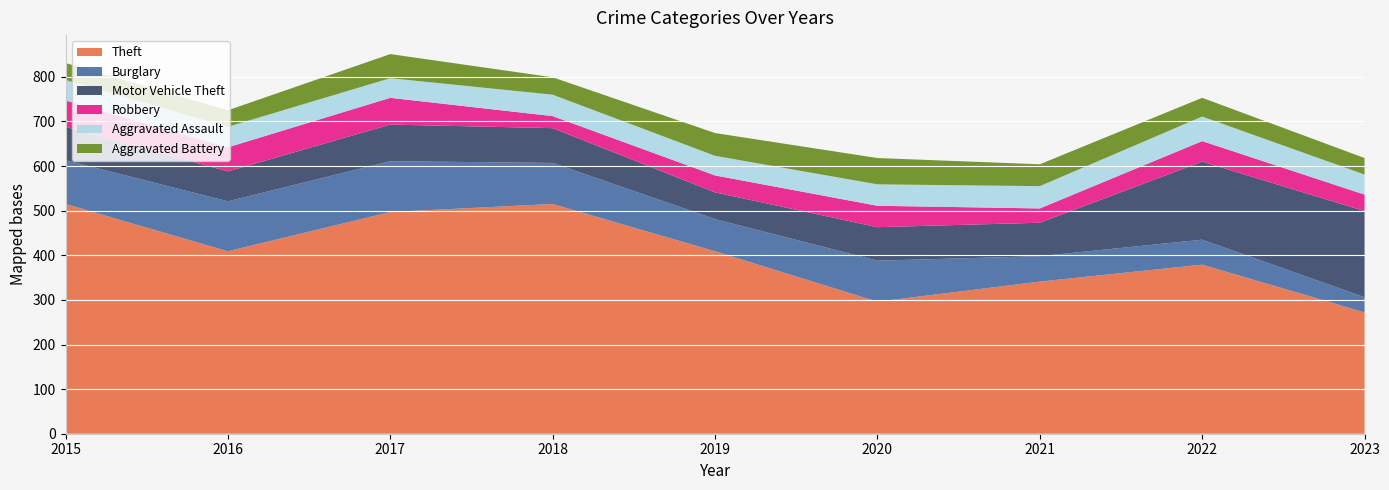

Reading left to right, what are all the values shown in this chart?

Theft: 2015=515	2016=409	2017=497	2018=515	2019=409	2020=296	2021=341	2022=379	2023=272
Burglary: 2015=98	2016=112	2017=114	2018=92	2019=72	2020=92	2021=57	2022=56	2023=34
Motor Vehicle Theft: 2015=75	2016=67	2017=82	2018=78	2019=60	2020=75	2021=75	2022=175	2023=193
Robbery: 2015=59	2016=54	2017=60	2018=27	2019=38	2020=48	2021=32	2022=46	2023=37
Aggravated Assault: 2015=46	2016=46	2017=44	2018=48	2019=44	2020=48	2021=50	2022=55	2023=45
Aggravated Battery: 2015=38	2016=37	2017=54	2018=39	2019=51	2020=59	2021=49	2022=42	2023=37